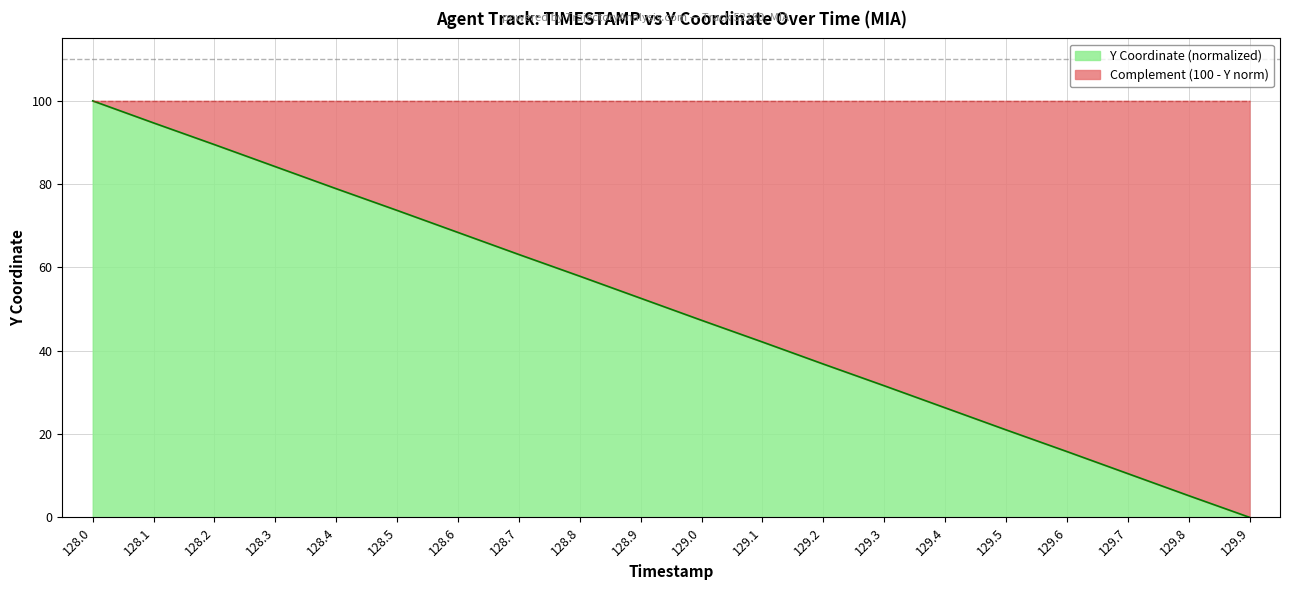

Rank the categories by value from lowest to highest.

129.9, 129.8, 129.7, 129.6, 129.5, 129.4, 129.3, 129.2, 129.1, 129.0, 128.9, 128.8, 128.7, 128.6, 128.5, 128.4, 128.3, 128.2, 128.1, 128.0